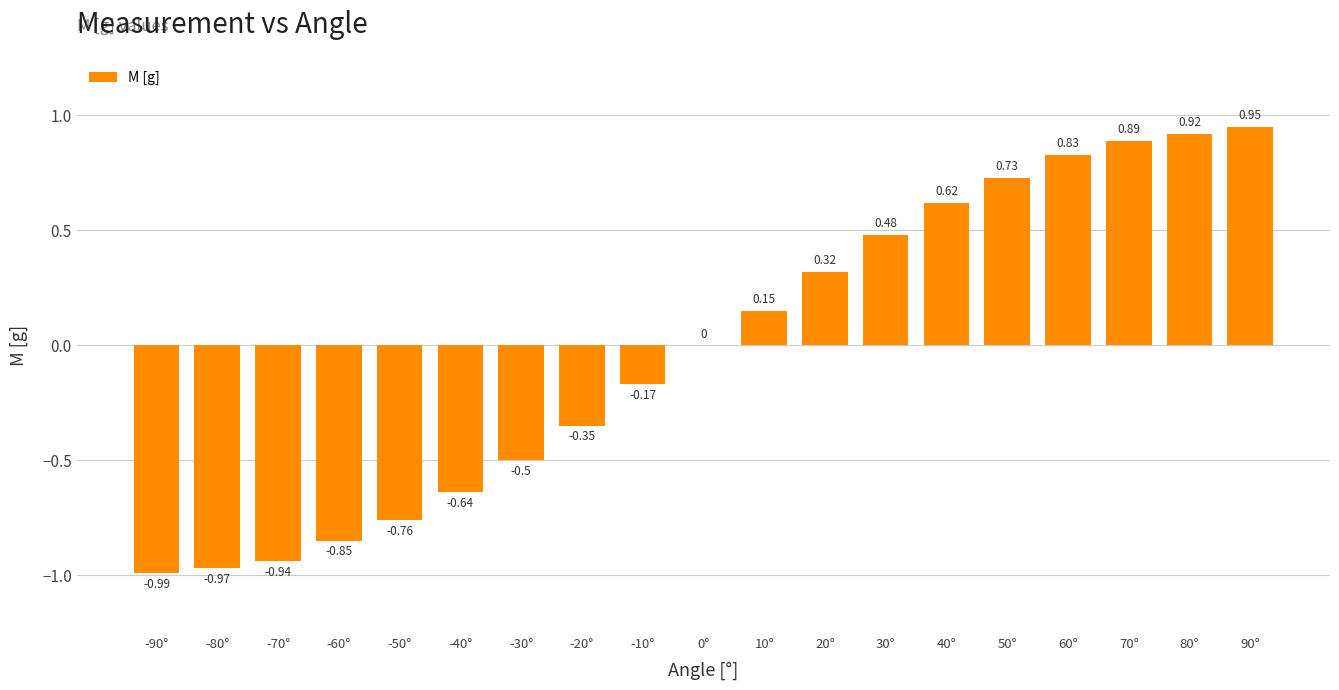

Between -30° and -90°, which is larger?

-30°